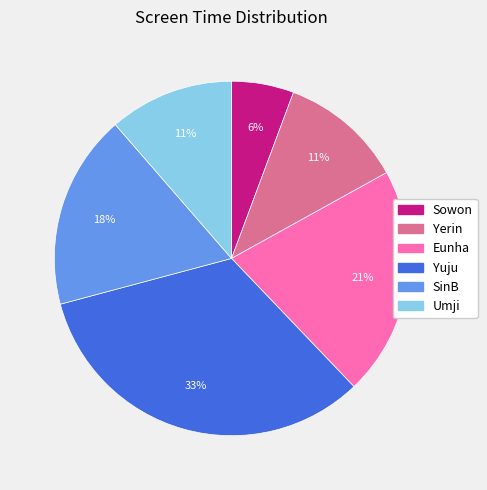

To the nearest percent, what portion does Yerin represent?

11%